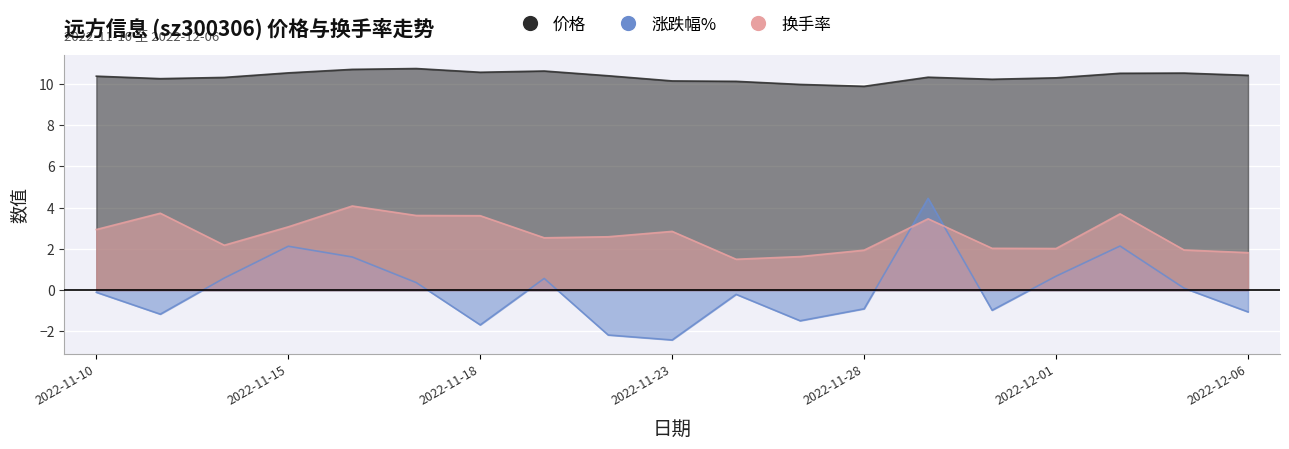

List the labels in order of 价格 value, largest first.

2022-11-17, 2022-11-16, 2022-11-21, 2022-11-18, 2022-11-15, 2022-12-05, 2022-12-02, 2022-12-06, 2022-11-22, 2022-11-10, 2022-11-29, 2022-11-14, 2022-12-01, 2022-11-11, 2022-11-30, 2022-11-23, 2022-11-24, 2022-11-25, 2022-11-28